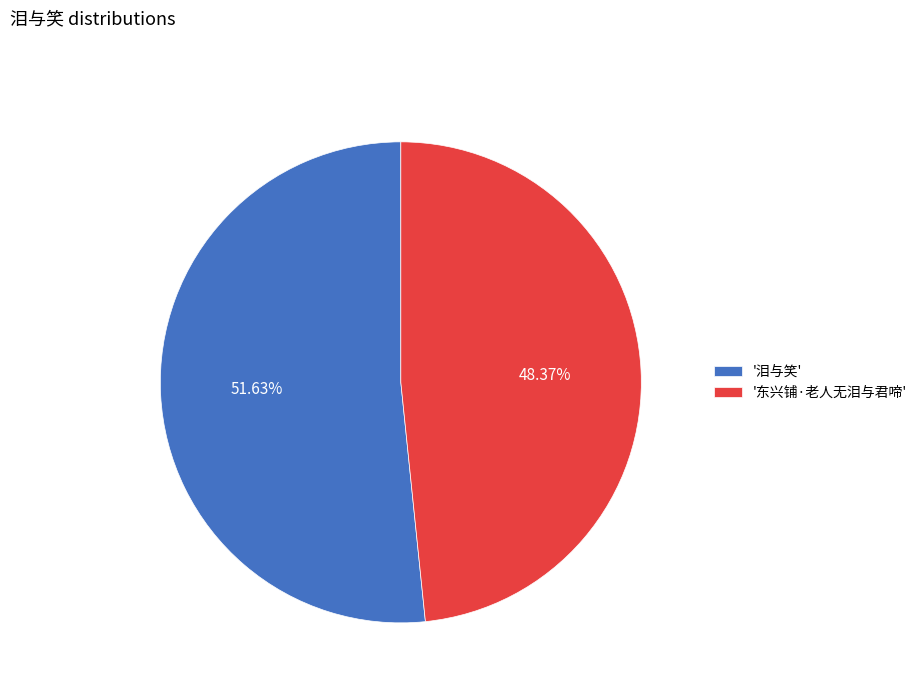

Between '东兴铺·老人无泪与君啼' and '泪与笑', which is larger?

'泪与笑'